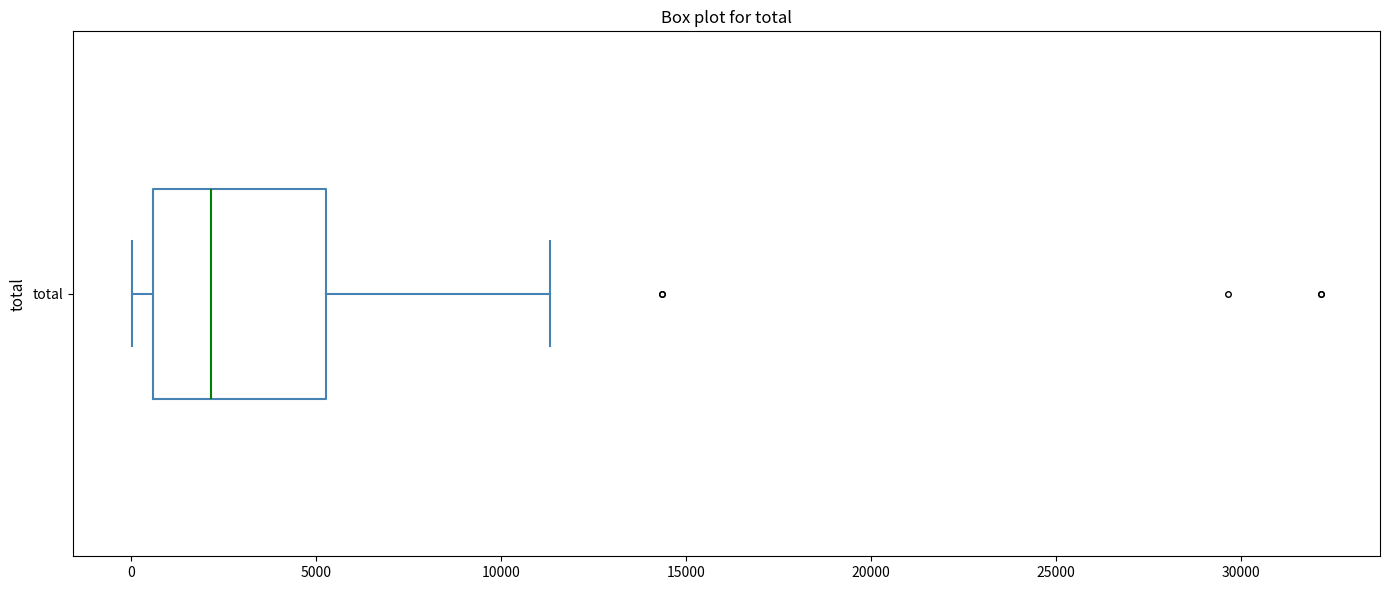

Where does the left whisker of the box for total end on the x-axis? The values are not printed on the chart, so give them approximately, as read against the axis.

0